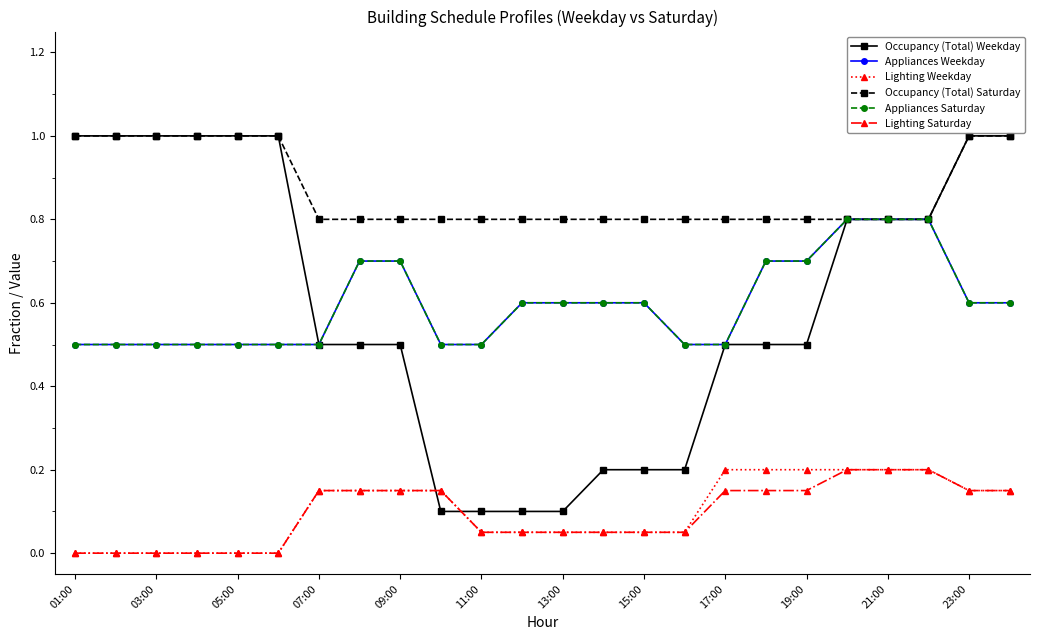

What is the minimum value for Appliances Weekday?

0.5